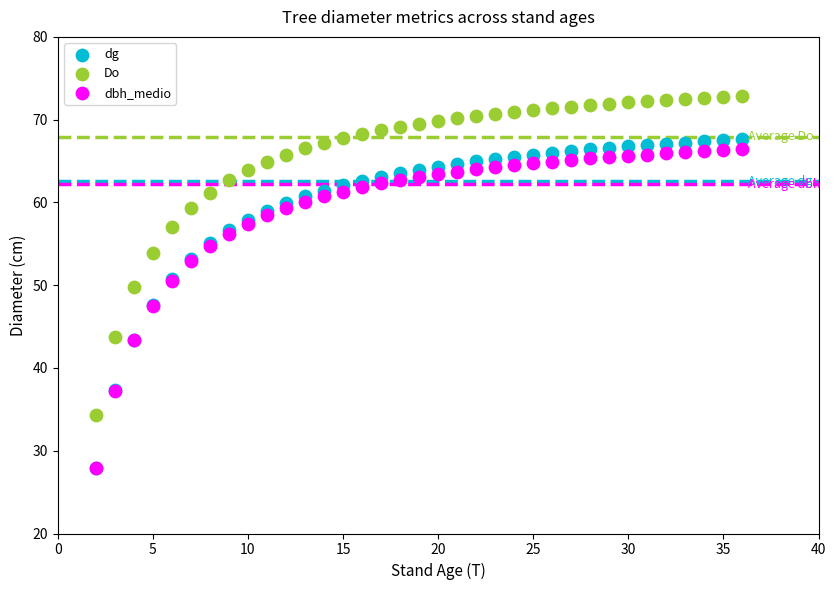

Which series contains the highest Y value?

Do